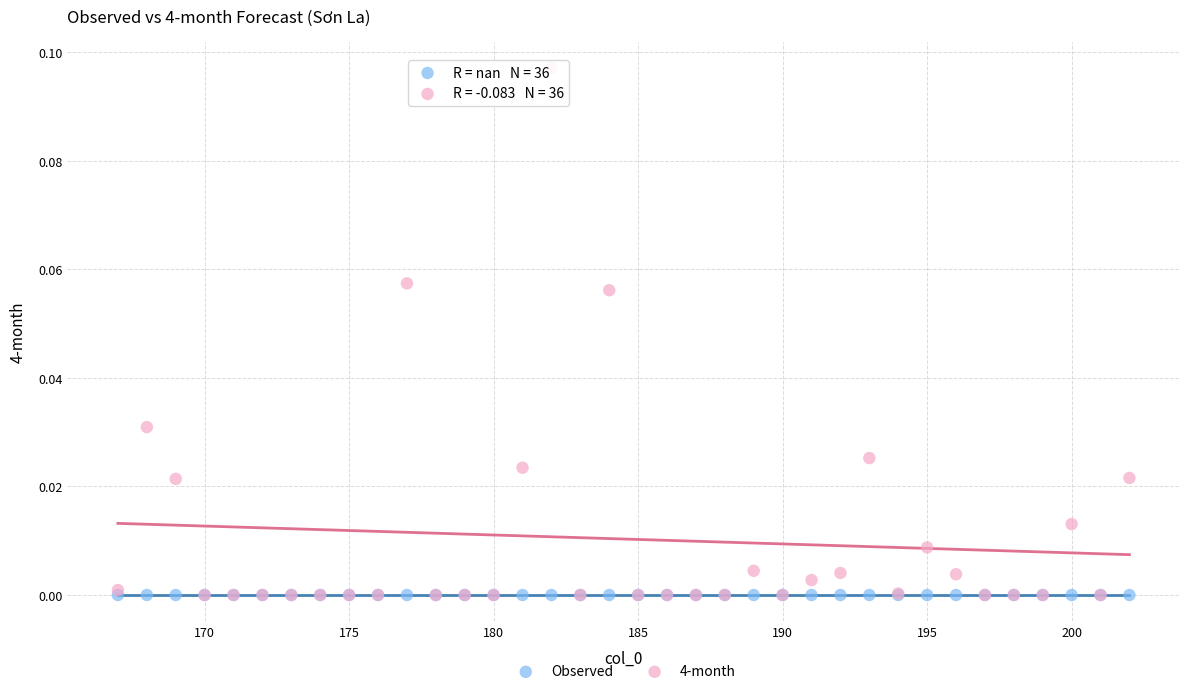

What are all the series names shown in the legend?

Observed, 4-month